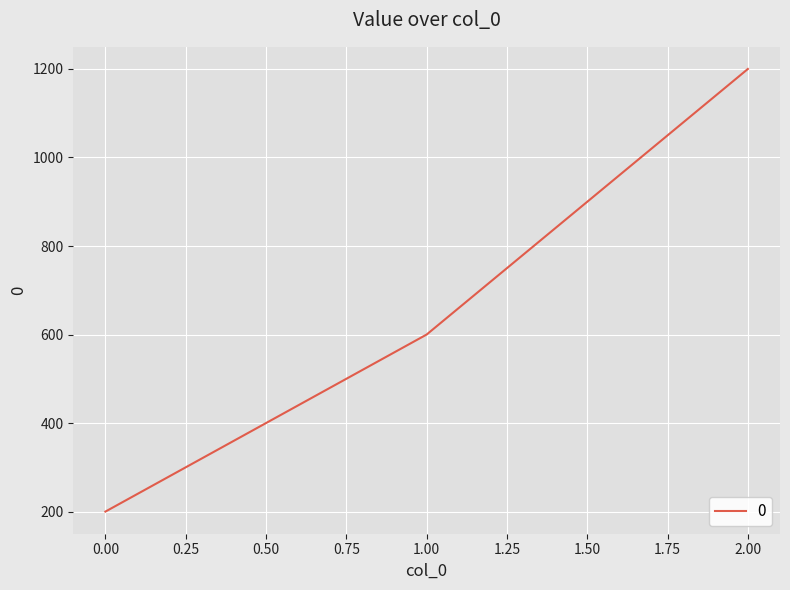

Approximately how many times larger is the value at 0.00 compared to 1.00?

0.3